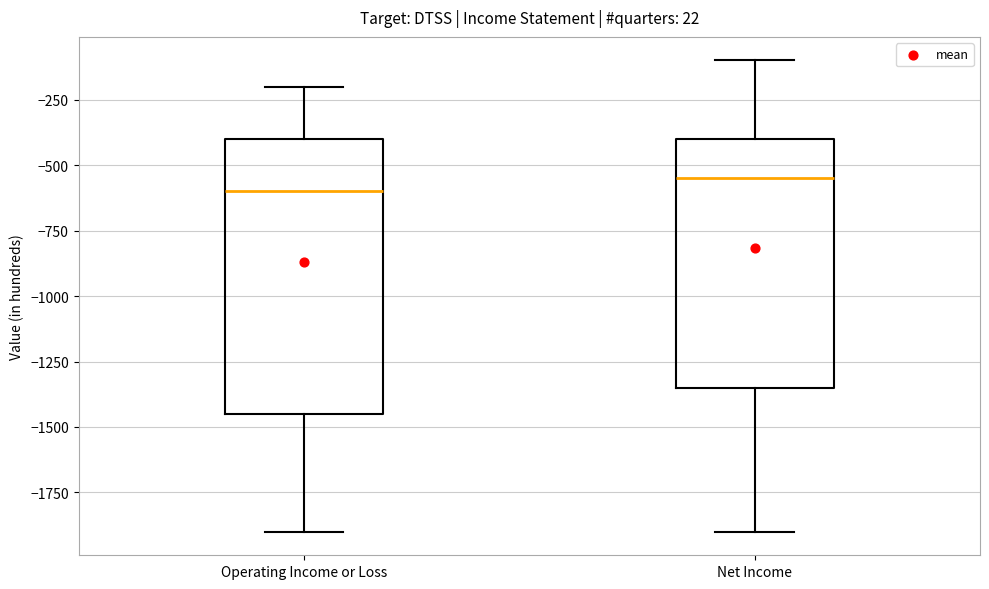

Reading left to right, read every box against the y-axis: the position of its median line, the range the box covers, and the ends of its whiskers. The values are not printed on the chart, so give them approximately, as read against the axis.

Operating Income or Loss: median -600, box -1450 to -400, whiskers -1900 to -200
Net Income: median -550, box -1350 to -400, whiskers -1900 to -100